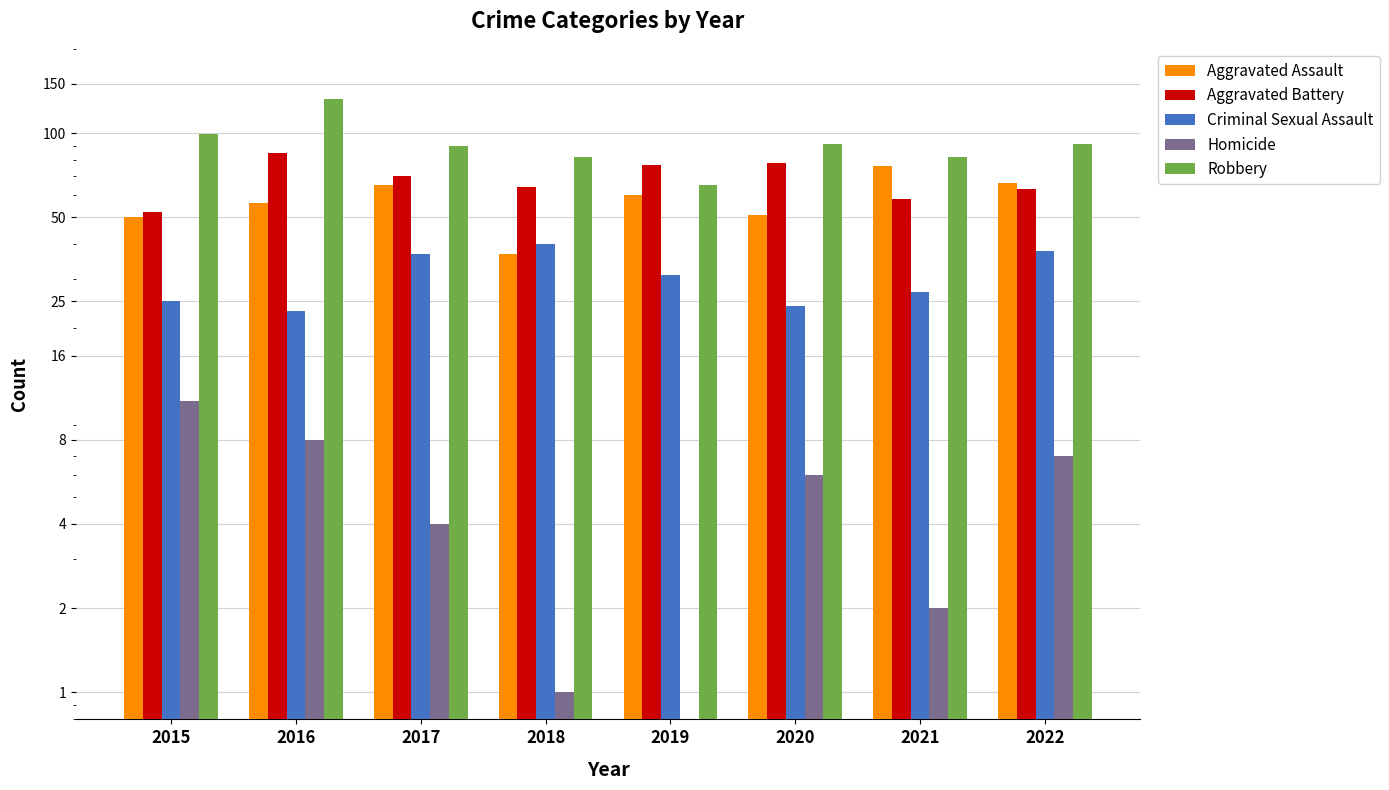

Reading left to right, list all the values displayed in this chart.

Aggravated Assault: 50	56	65	37	60	51	76	66
Aggravated Battery: 52	85	70	64	77	78	58	63
Criminal Sexual Assault: 25	23	37	40	31	24	27	38
Homicide: 11	8	4	1	0	6	2	7
Robbery: 99	132	90	82	65	91	82	91